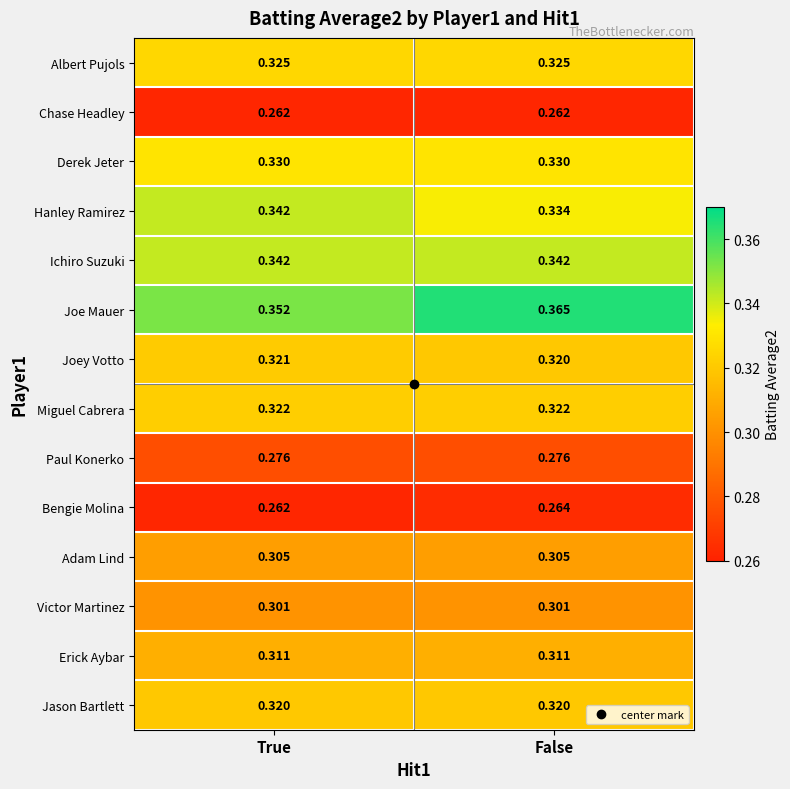

At how many categories does at least one series exceed 0?

2